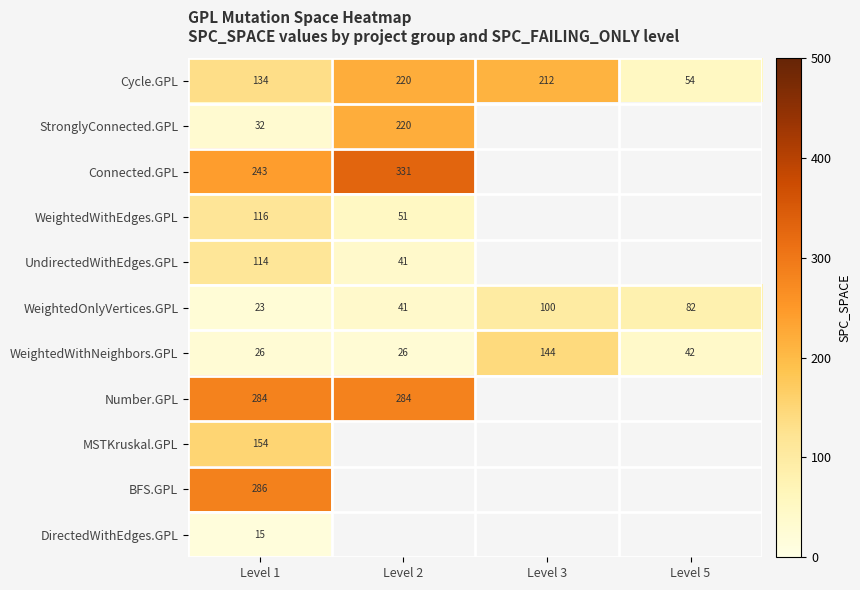

What is the sum of the WeightedOnlyVertices.GPL values at Level 2 and Level 3?

141